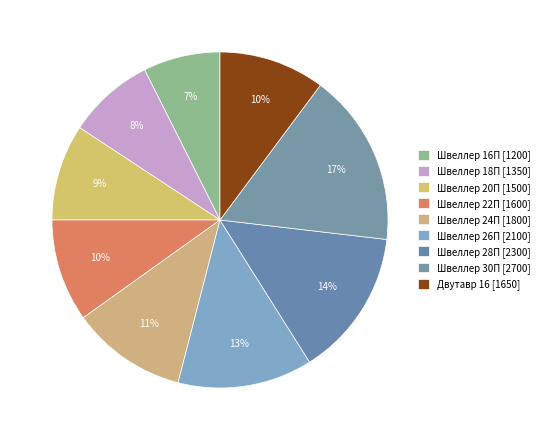

How many segments does this pie chart have?

9